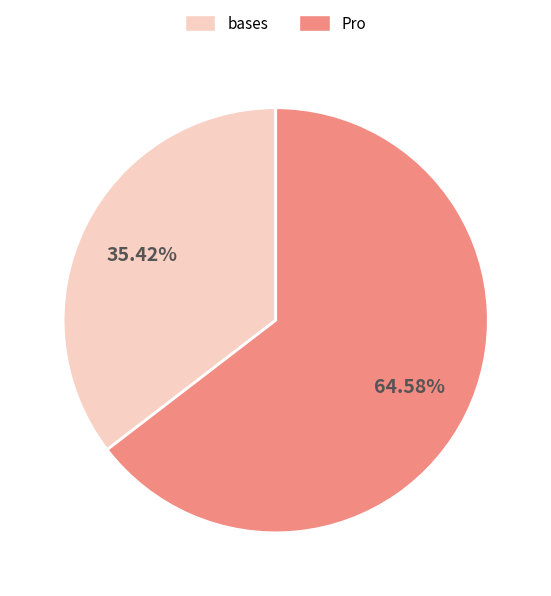

Does any single category account for the majority?

Yes